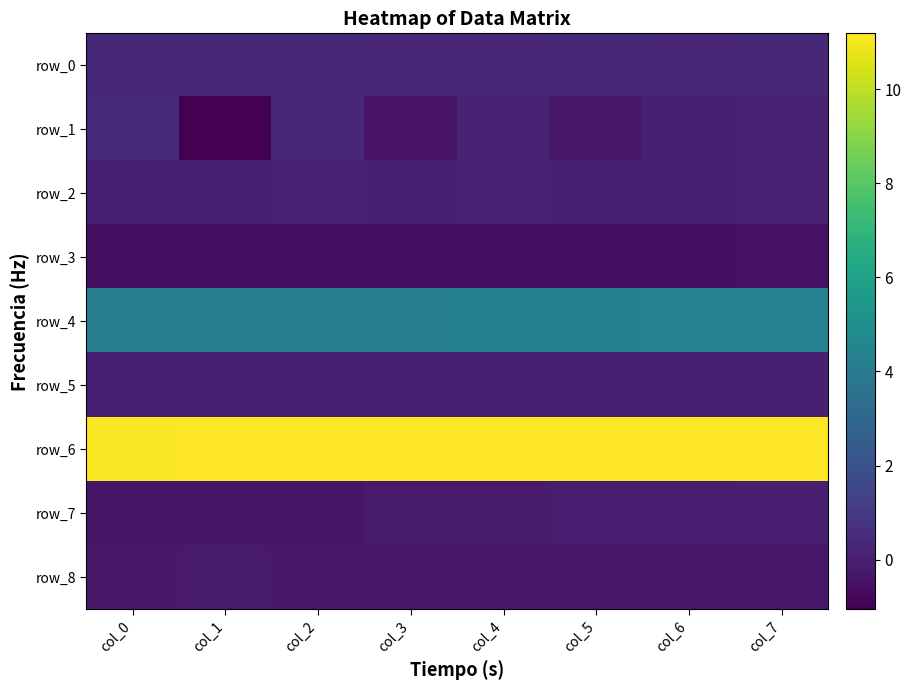

Which category has the lowest value across all series?

col_1